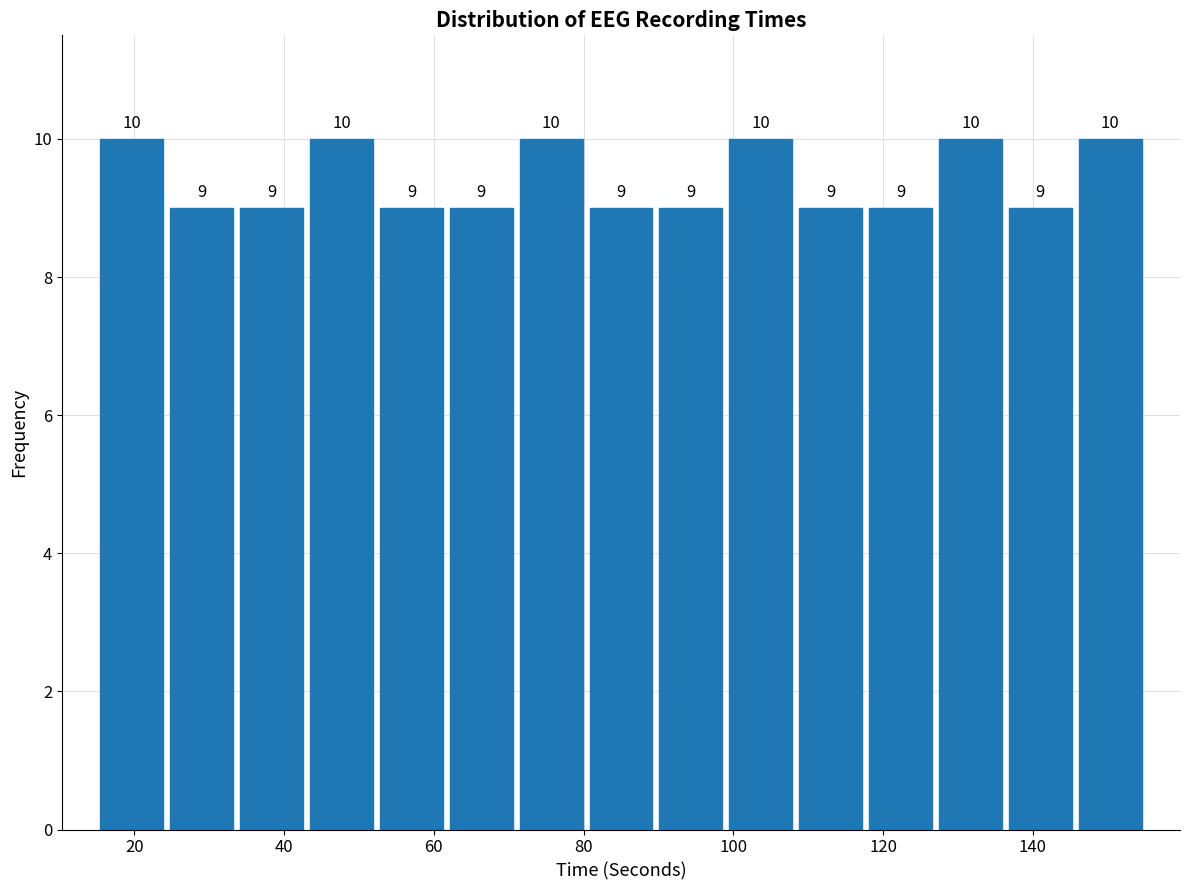

Reading left to right, transcribe this chart: for each bar, give the range it covers on the x-axis and its height. The bar edges are not printed on the chart, so give them approximately, as read against the axis.

16 to 24: 10
24 to 34: 9
34 to 44: 9
44 to 52: 10
52 to 62: 9
62 to 72: 9
72 to 80: 10
80 to 90: 9
90 to 100: 9
100 to 108: 10
108 to 118: 9
118 to 128: 9
128 to 136: 10
136 to 146: 9
146 to 156: 10